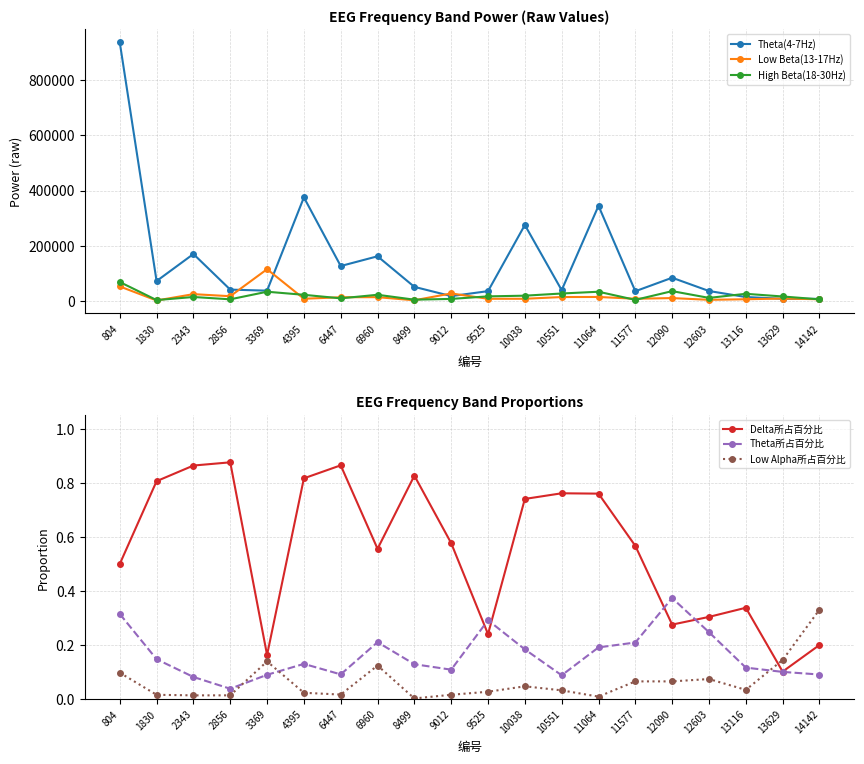

Reading left to right, list all the values displayed in this chart.

Theta(4-7Hz): 937672.0	71357.0	169521.0	40265.0	36489.0	375018.0	125884.0	161272.0	50237.0	16702.0	34732.0	274912.0	38337.0	344438.0	34408.0	83435.0	35186.0	13388.0	6910.0	6663.0
Low Beta(13-17Hz): 51800.0	782.0	23847.0	16310.0	114370.0	7109.0	12572.0	12892.0	1507.0	26420.0	6979.0	7009.0	13312.0	13555.0	7130.0	9562.0	3249.0	5311.0	7915.0	5325.0
High Beta(18-30Hz): 67860.0	2249.0	13521.0	5042.0	32608.0	21411.0	8593.0	21532.0	3734.0	6524.0	15765.0	18240.0	26171.0	32580.0	3016.0	34767.0	10232.0	25068.0	15362.0	4917.0
Delta所占百分比: 0.5	0.8	0.9	0.9	0.2	0.8	0.9	0.6	0.8	0.6	0.2	0.7	0.8	0.8	0.6	0.3	0.3	0.3	0.1	0.2
Theta所占百分比: 0.3	0.1	0.1	0.0	0.1	0.1	0.1	0.2	0.1	0.1	0.3	0.2	0.1	0.2	0.2	0.4	0.2	0.1	0.1	0.1
Low Alpha所占百分比: 0.1	0.0	0.0	0.0	0.1	0.0	0.0	0.1	0.0	0.0	0.0	0.0	0.0	0.0	0.1	0.1	0.1	0.0	0.1	0.3